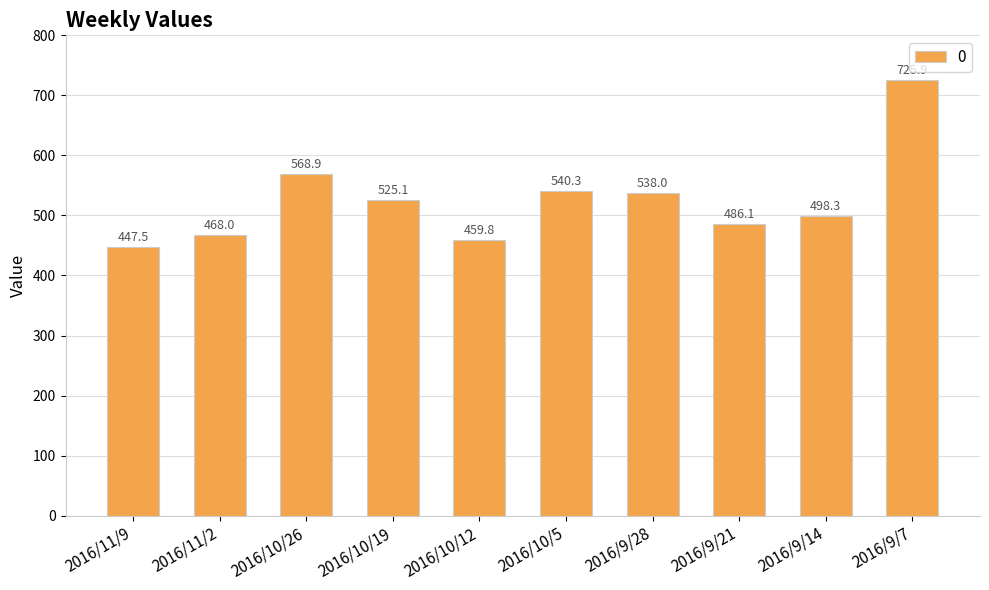

How many bars are there in total?

10